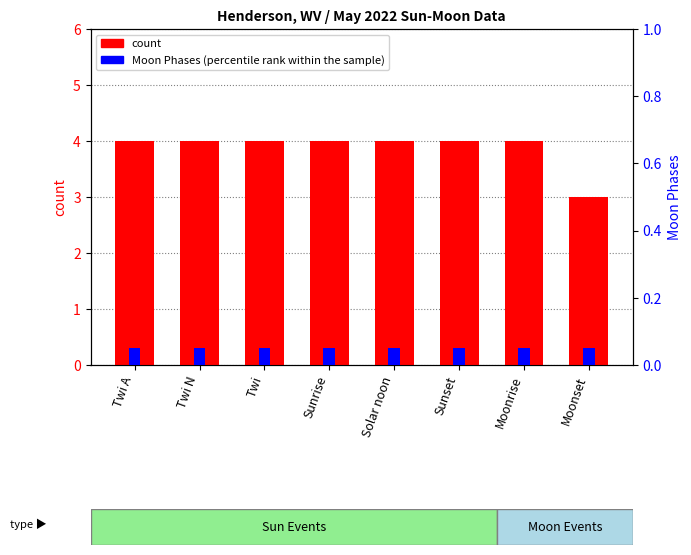

Rank the series by their average value, from highest to lowest.

count, percentile rank within the sample